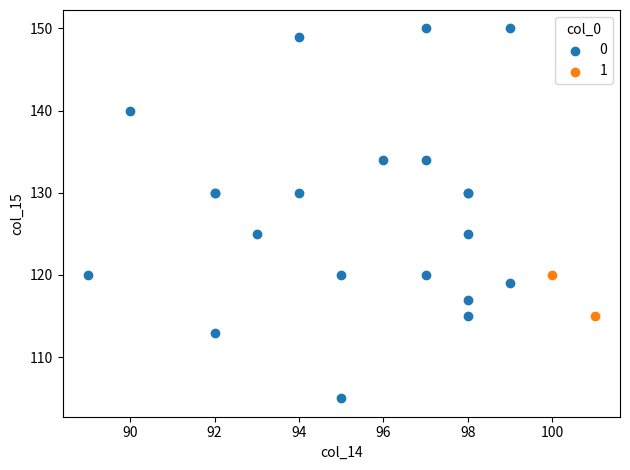

Which series contains the lowest Y value?

0